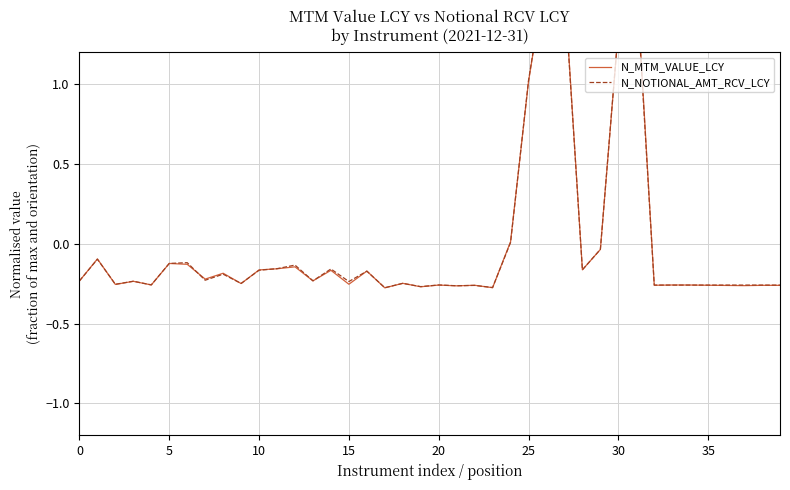

Is the value of N_NOTIONAL_AMT_RCV_LCY at 25 greater than the value of N_MTM_VALUE_LCY at 37?

Yes